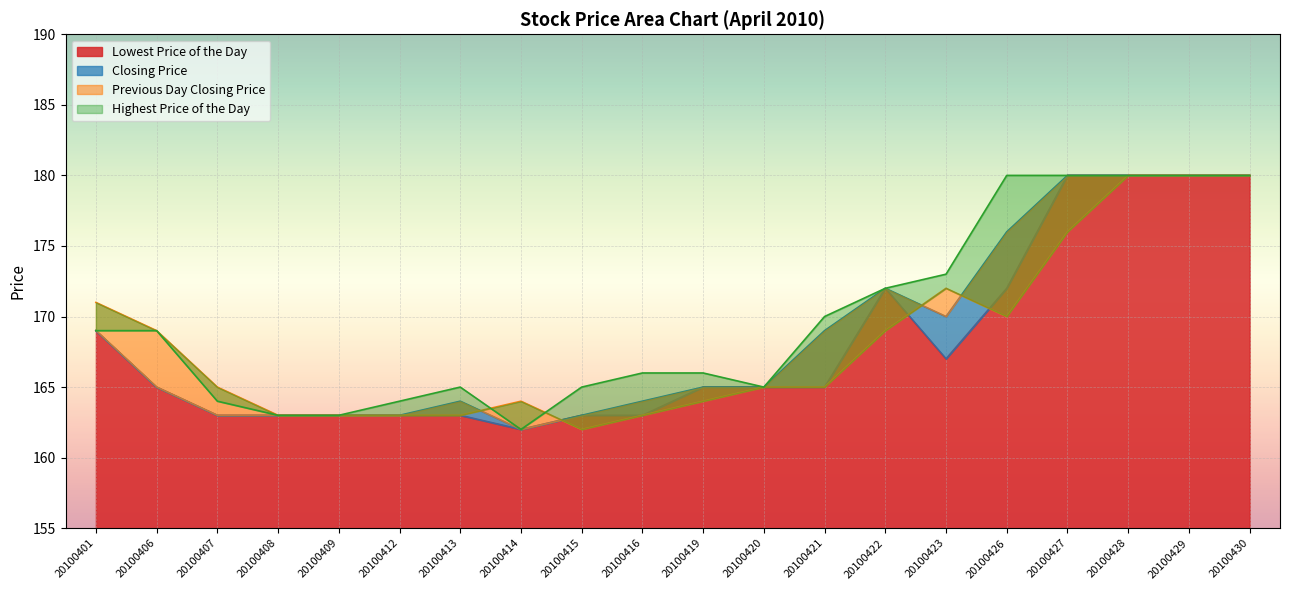

What is the total value across all series at 20100407?

655